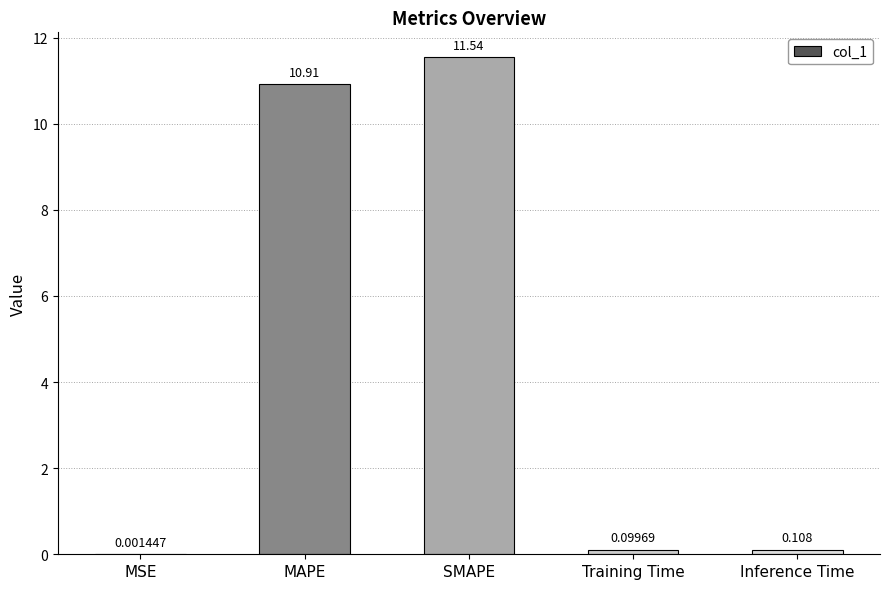

What is the greatest value displayed?

11.5